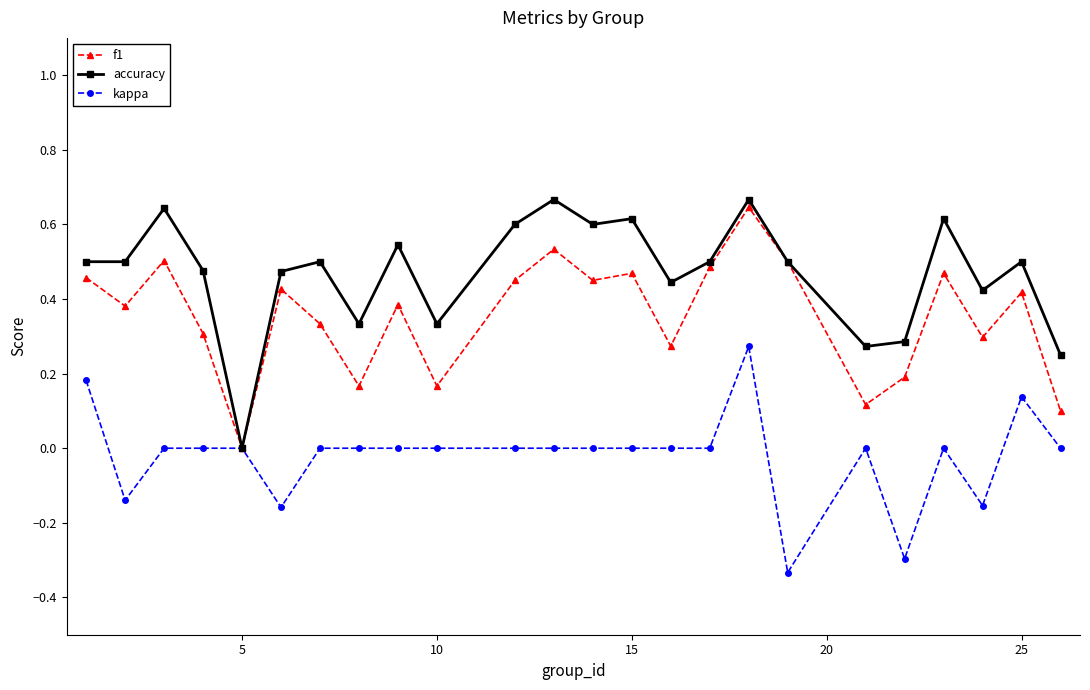

Which series has the largest total across all categories?

accuracy